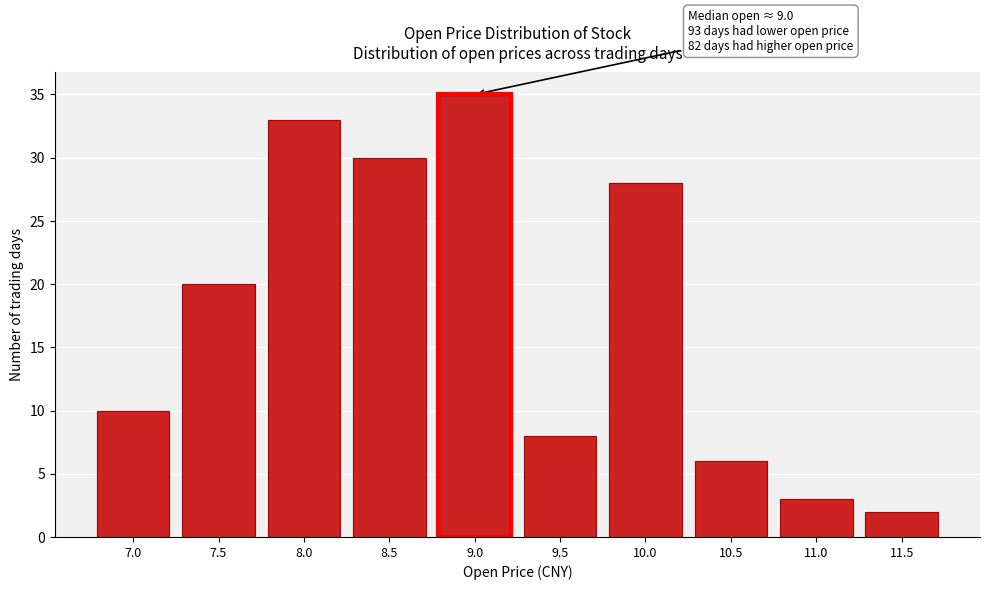

Reading left to right, what are all the values shown in this chart?

10	20	33	30	35	8	28	6	3	2